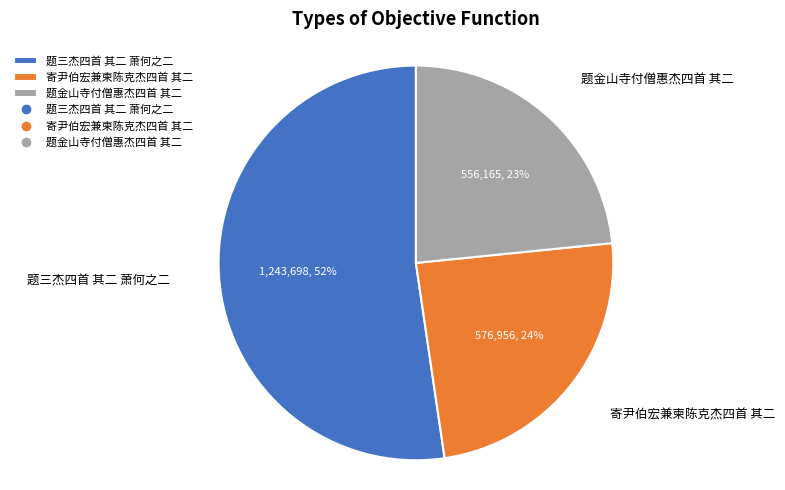

How many slices are in this pie chart?

3